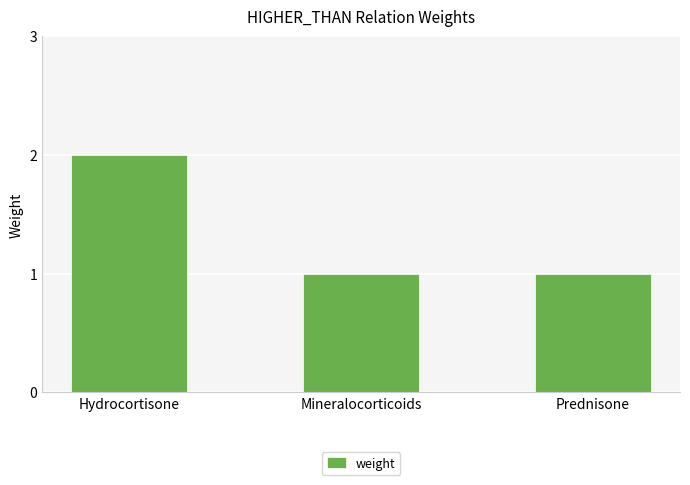

What is the ratio of the value at Hydrocortisone to the value at Prednisone?

2.0